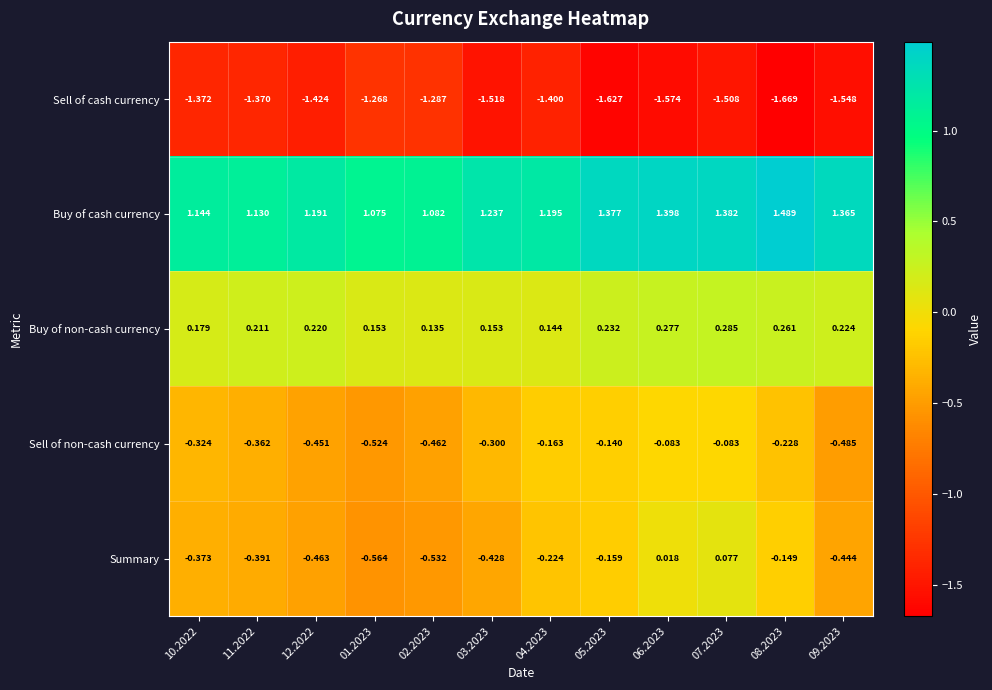

Rank the series at 01.2023 from highest to lowest value.

Buy of cash currency, Buy of non-cash currency, Sell of non-cash currency, Summary, Sell of cash currency